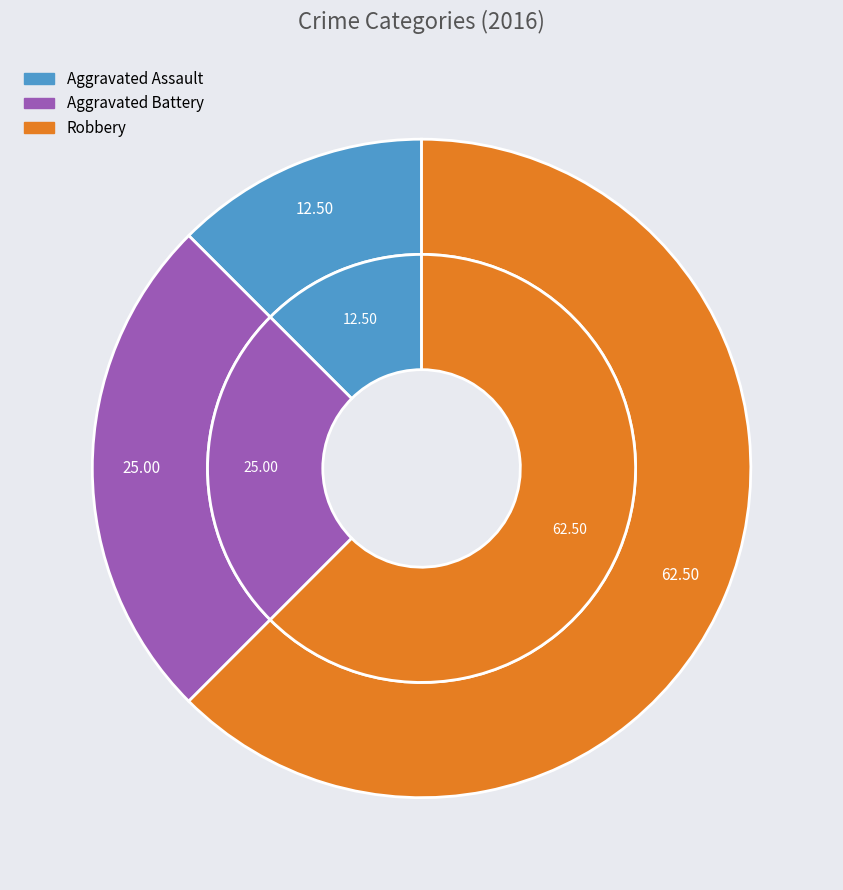

Approximately how many times larger is the value at Aggravated Battery compared to Aggravated Assault?

2.0